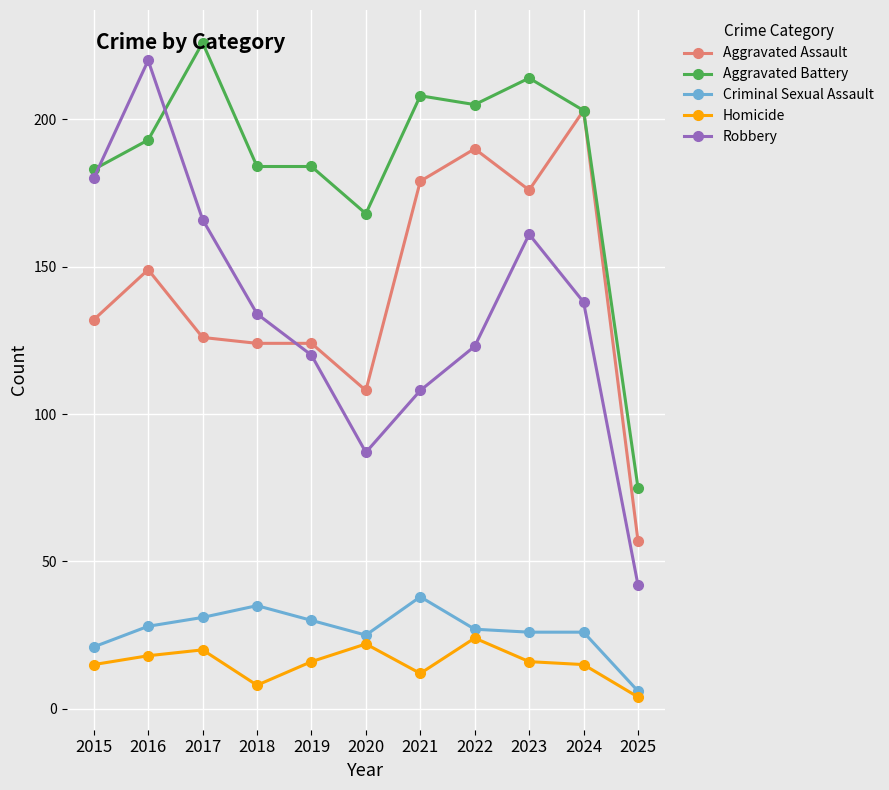

What is the difference between the maximum and second lowest values in the Homicide series?

16